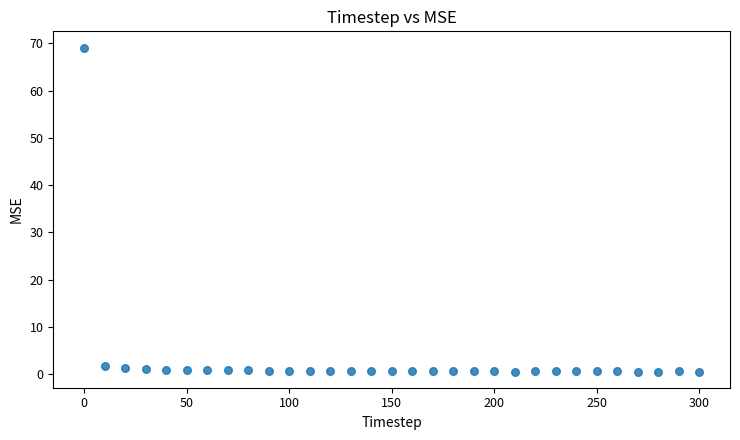

What is the range of X values (max minus min)?

300.0